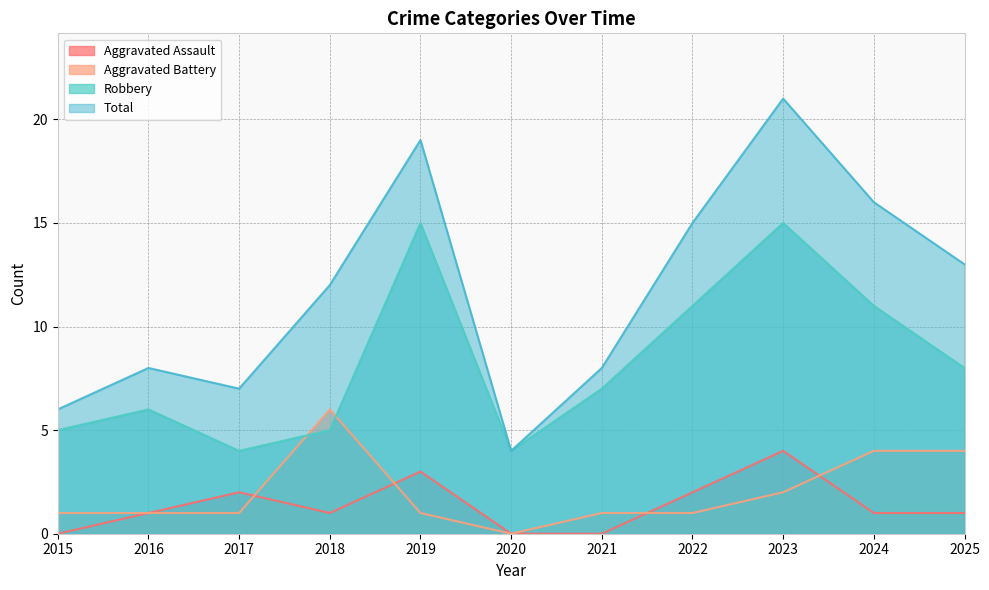

Where is the first local maximum for Aggravated Battery?

2018